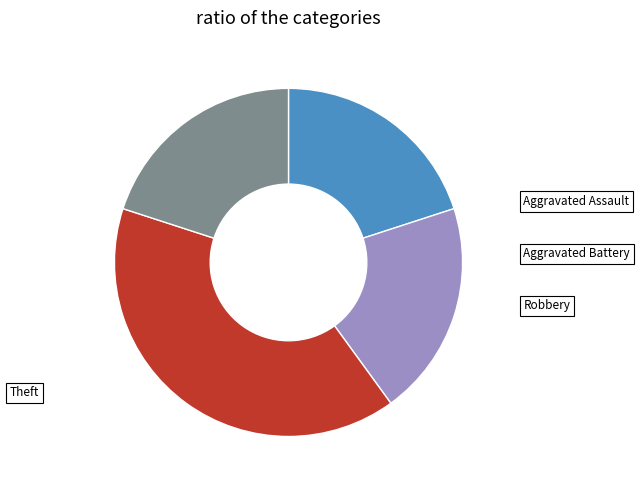

Does any single category account for the majority?

No